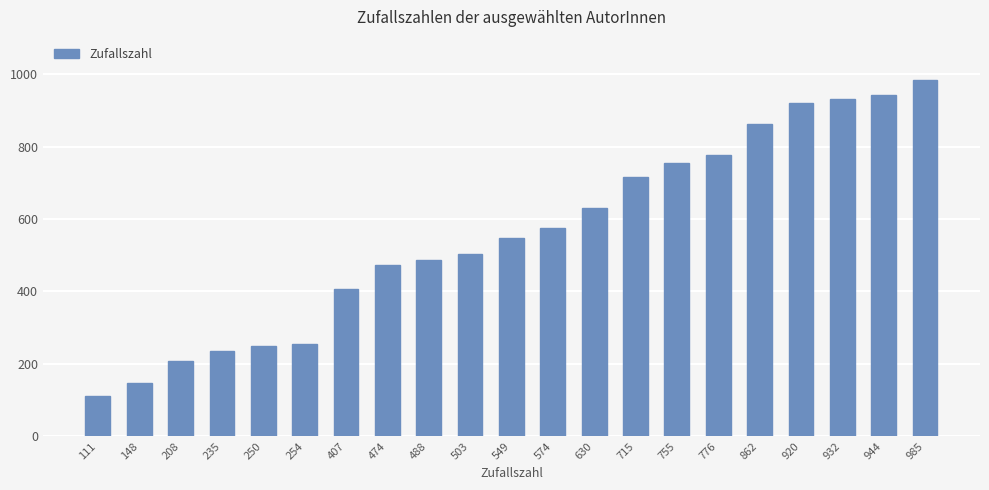

Approximately how many times larger is the value at 208 compared to 630?

0.3